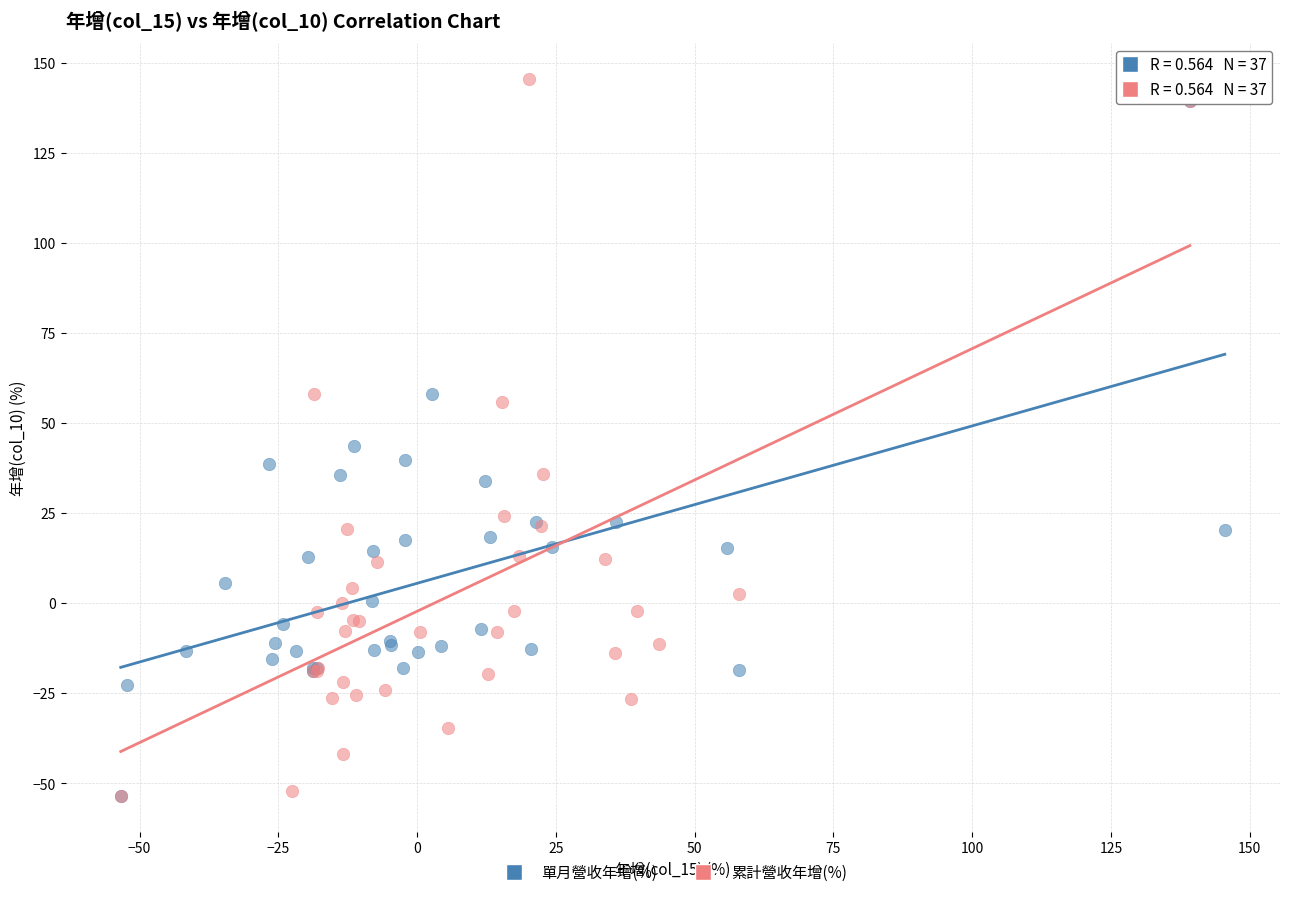

Which series reaches the maximum Y coordinate?

累計營收年增(%)